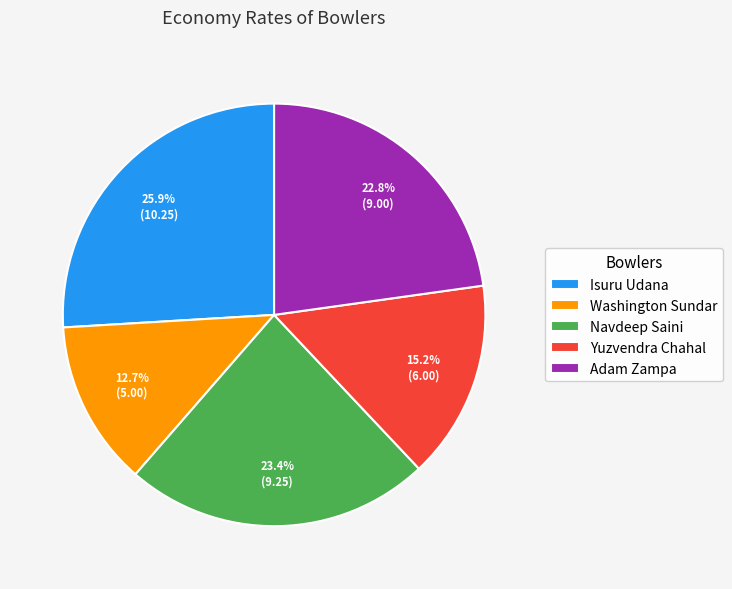

To the nearest percent, what is the combined percentage of Yuzvendra Chahal and Navdeep Saini?

39%